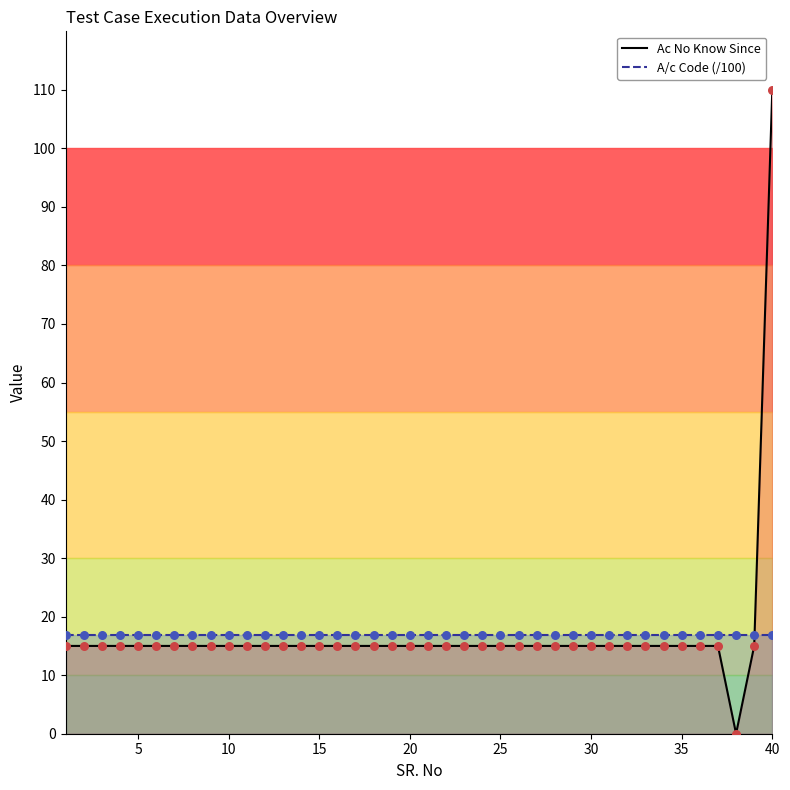

What are all the series names shown in the legend?

Ac No Know Since, A/c Code (/100)